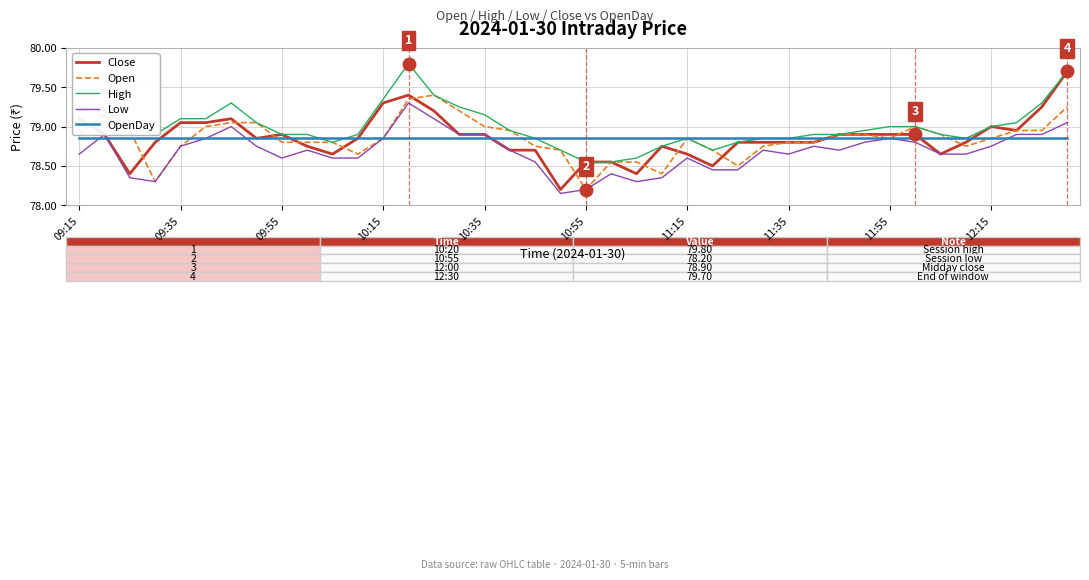

True or false: High and Low intersect in this chart.

False